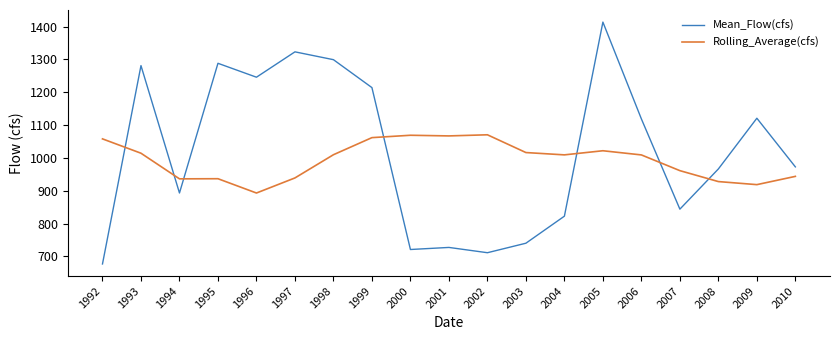

What is the difference between the maximum and minimum values in the Rolling_Average(cfs) series?

177.4